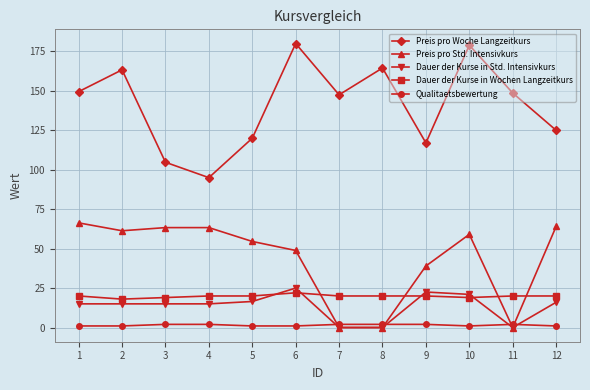

Between 5 and 11, which series saw the biggest shift?

Preis pro Std. Intensivkurs